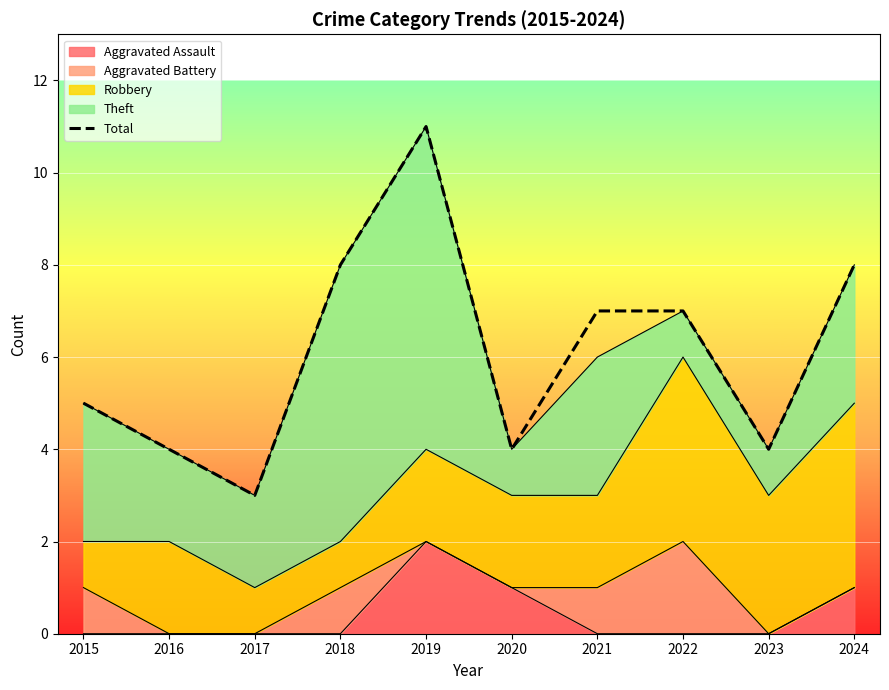

How many values are between 4 and 8?

8